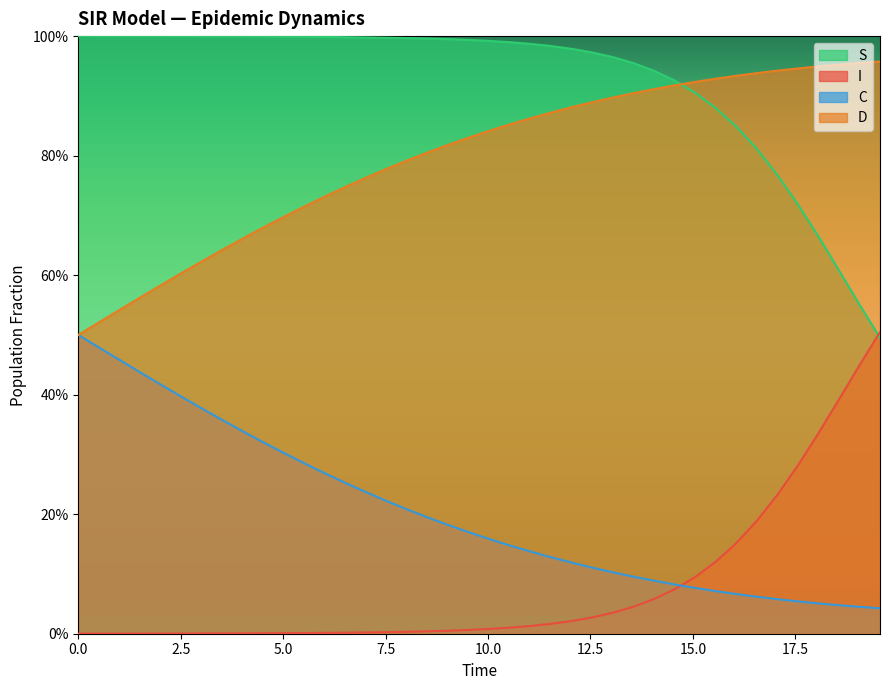

True or false: C has a value of 0.0 at 31.

False